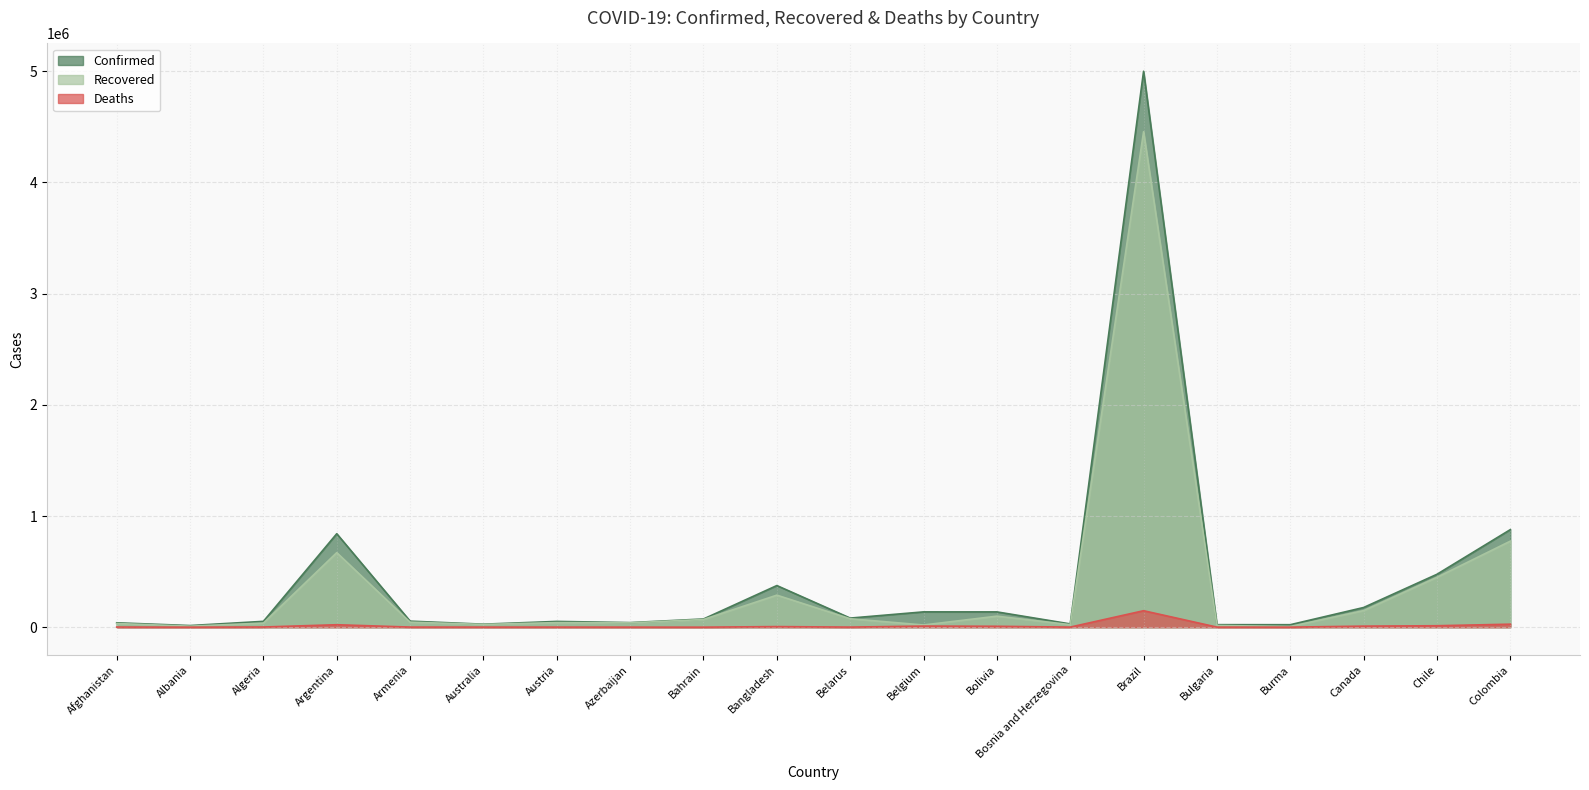

At which category does Confirmed reach its first local valley?

Albania